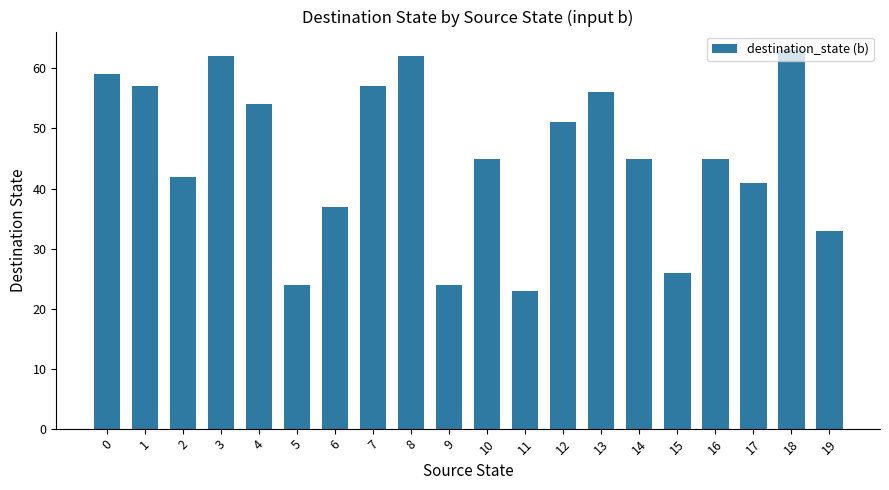

What is the difference between the second highest and minimum values?

39